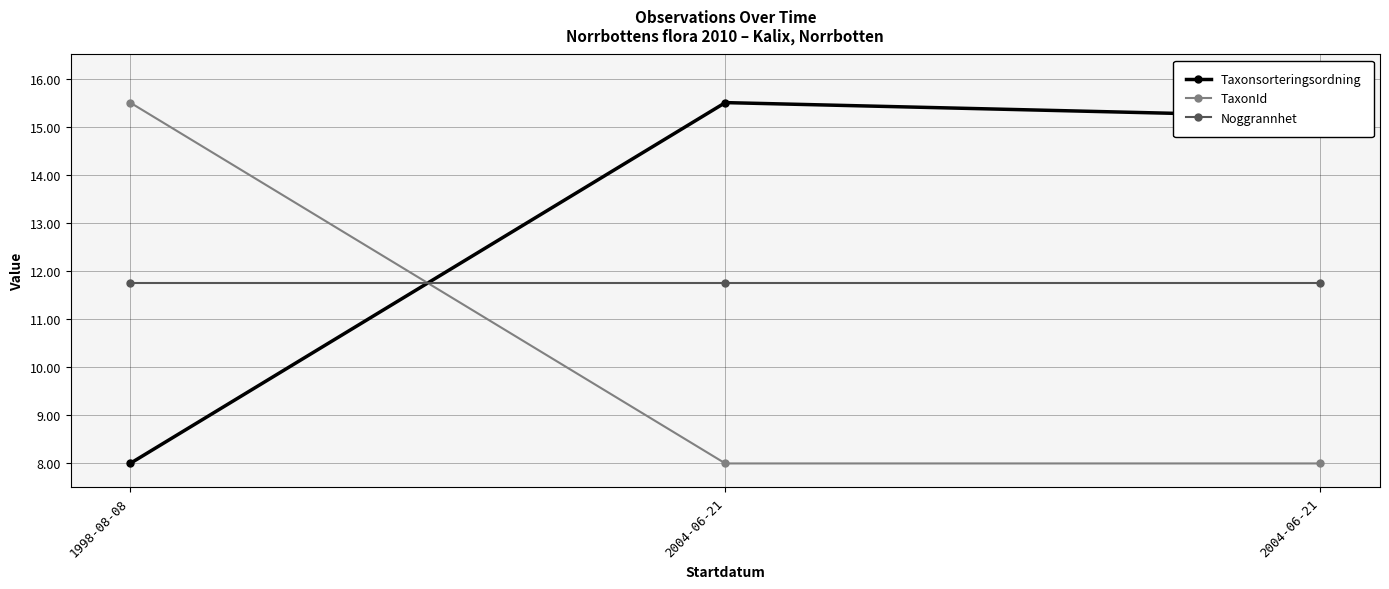

What is the label of the 1st point from the left?

1998-08-08